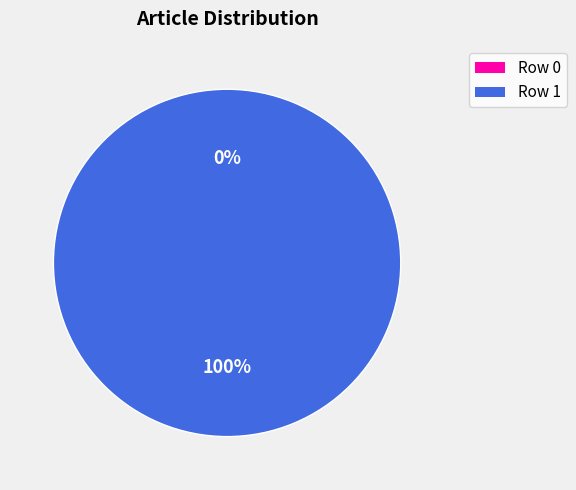

Count the number of slices in the pie.

2